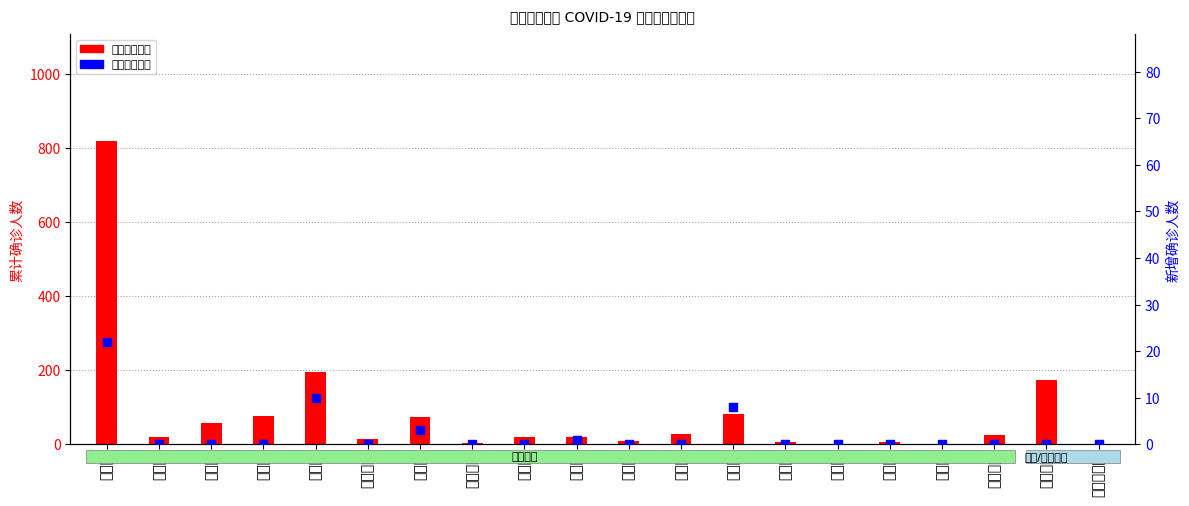

Which series has the largest total across all categories?

累计确诊人数